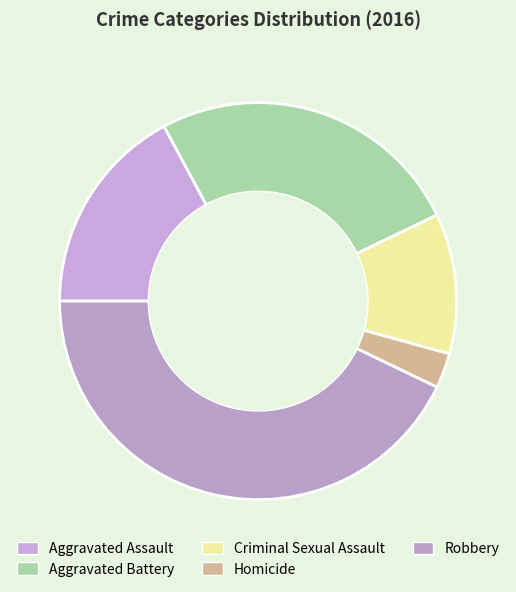

The Aggravated Assault slice represents 17% of the pie. True or false?

True